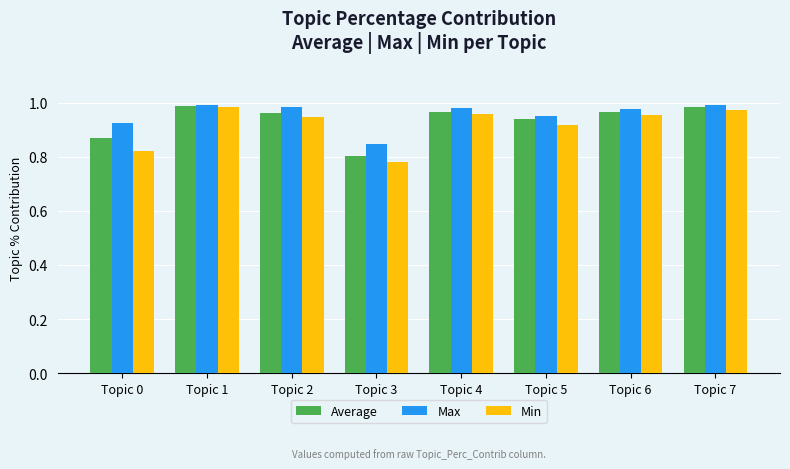

At which label does Max reach its minimum?

Topic 3